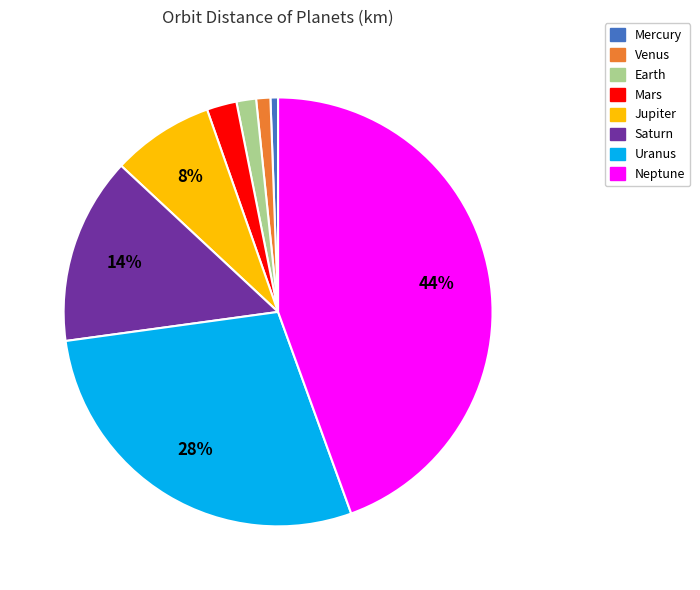

Count the number of slices in the pie.

8